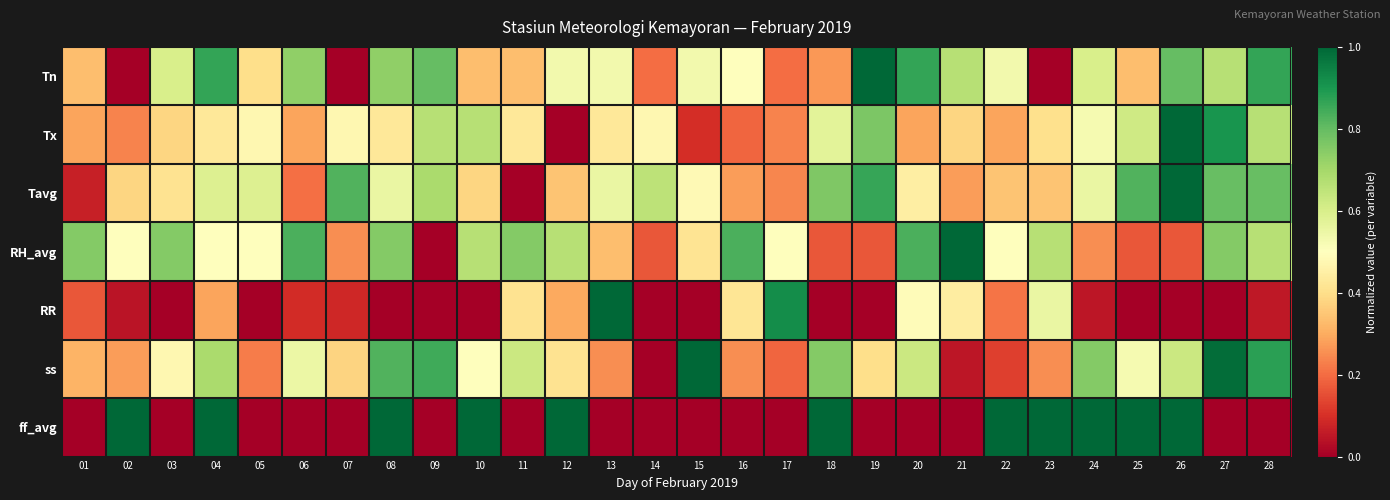

At 18, list the series in order from largest to smallest.

ff_avg, Tavg, ss, Tx, Tn, RH_avg, RR